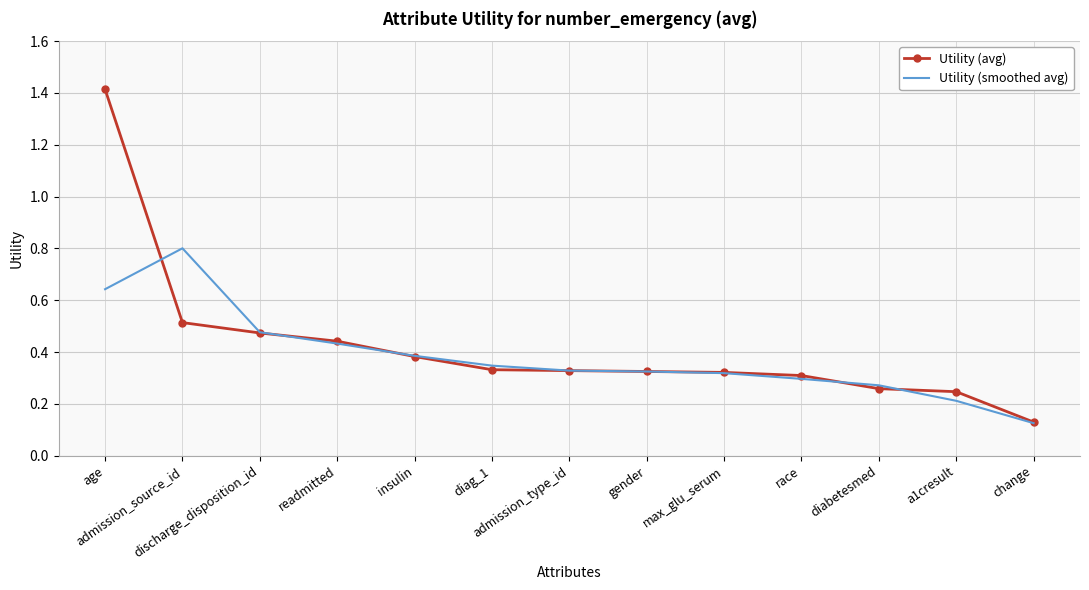

Rank the series by their maximum value, from lowest to highest.

Utility (smoothed avg), Utility (avg)